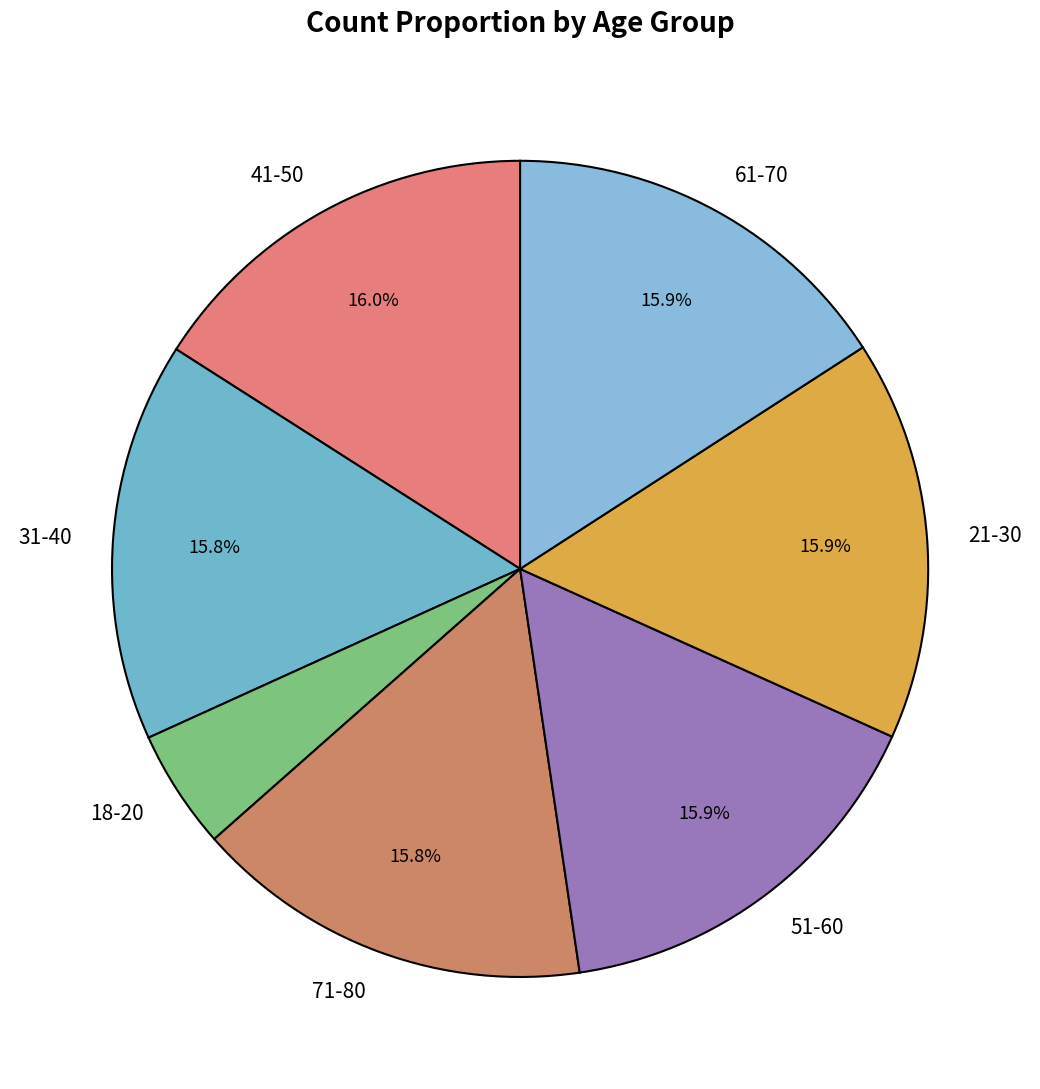

Which category has the smallest portion of the pie?

18-20